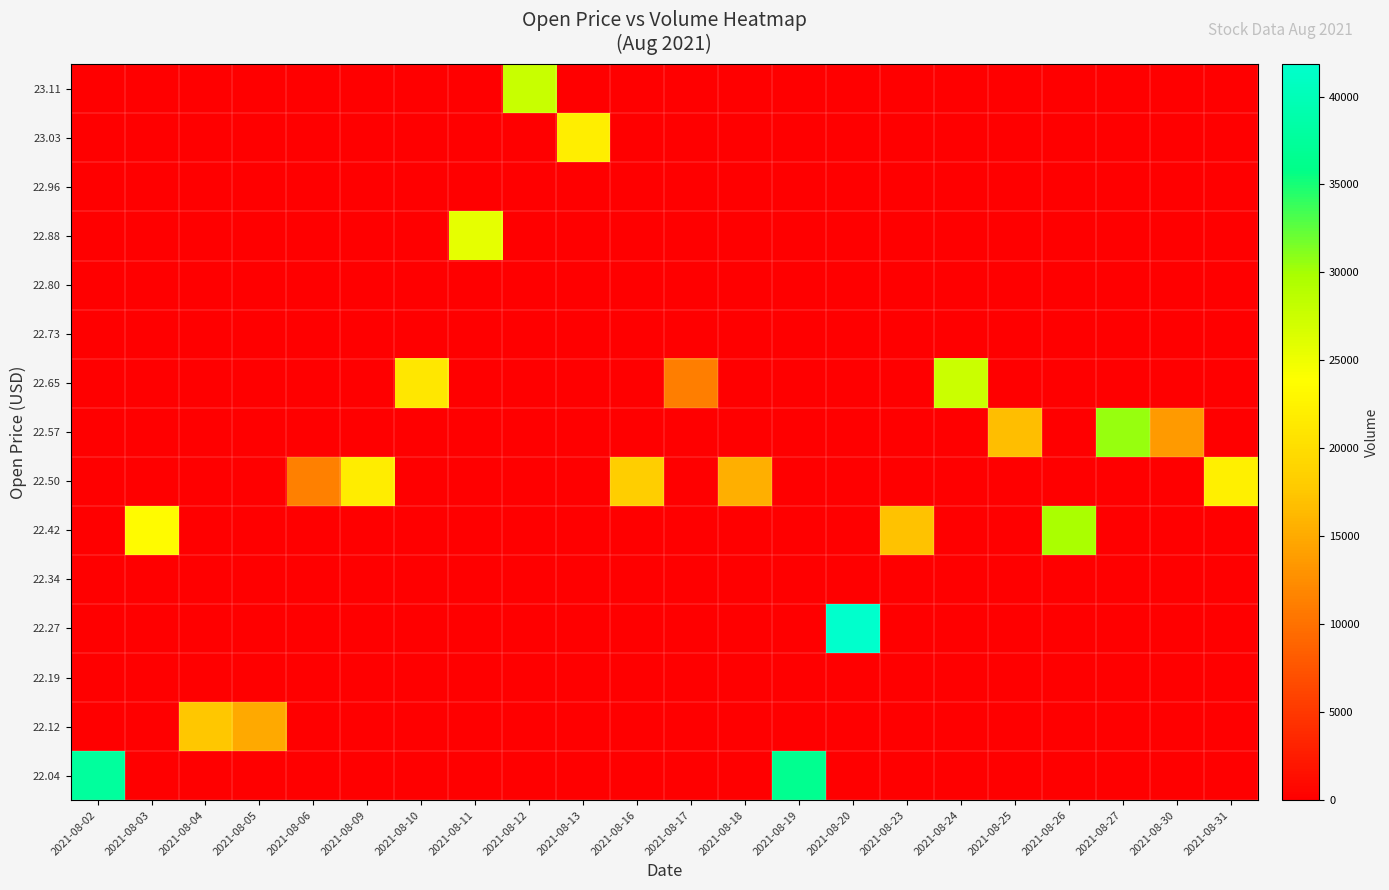

What is the total value across all series at 2021-08-30?

13655